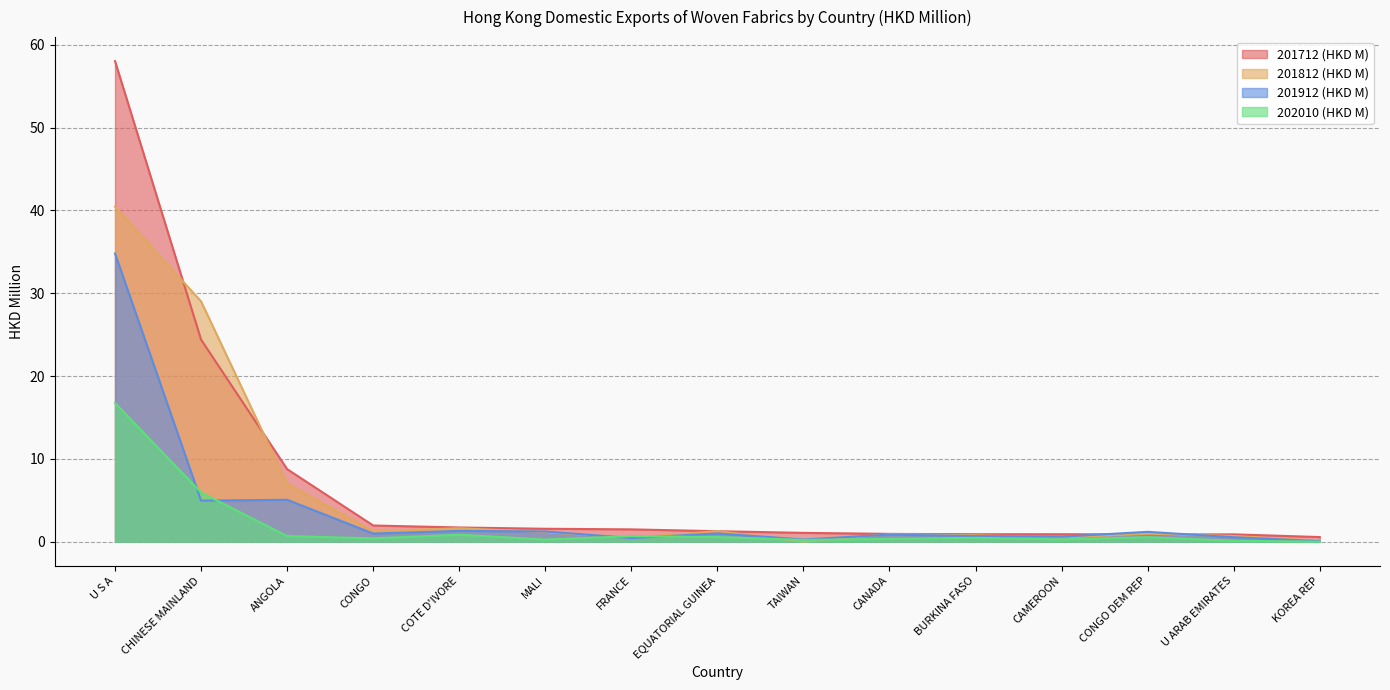

What is the total value across all series at TAIWAN?

1.6